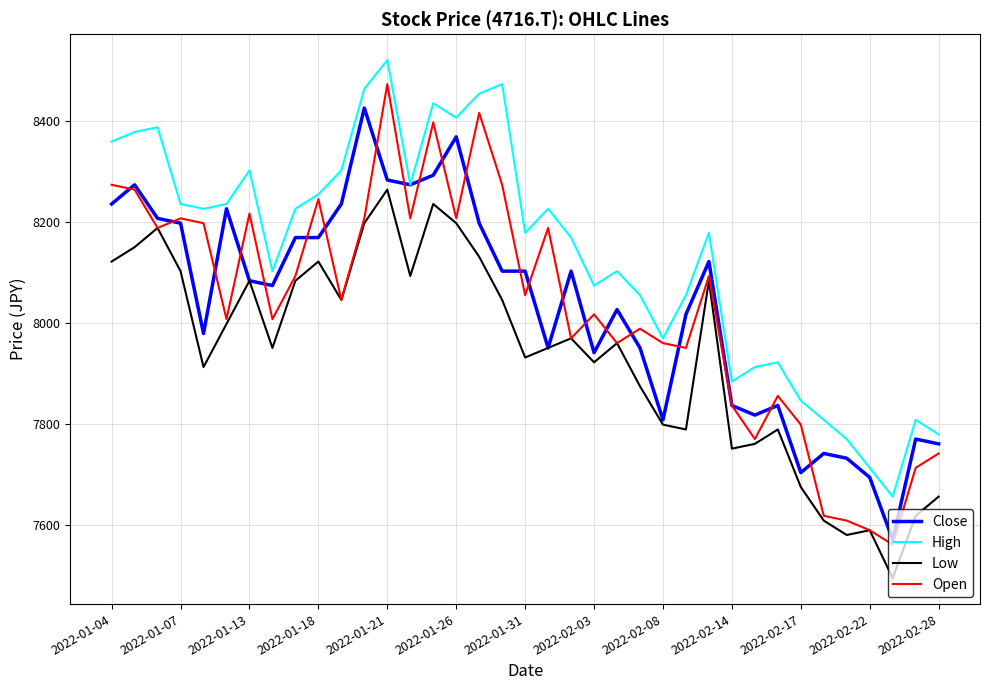

Rank the series by their maximum value, from highest to lowest.

High, Open, Close, Low